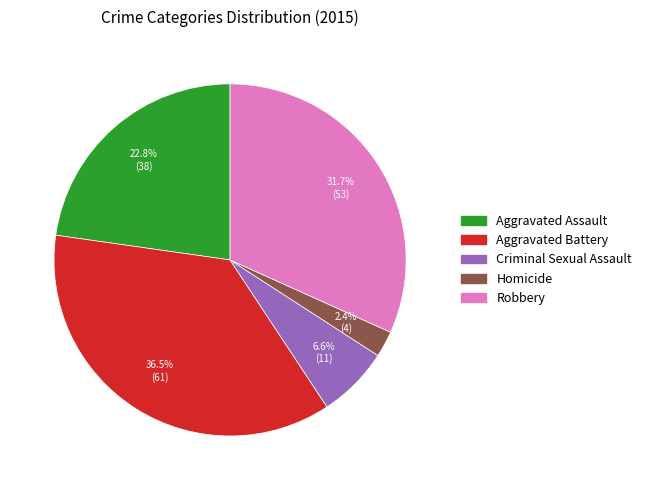

Count the number of slices in the pie.

5